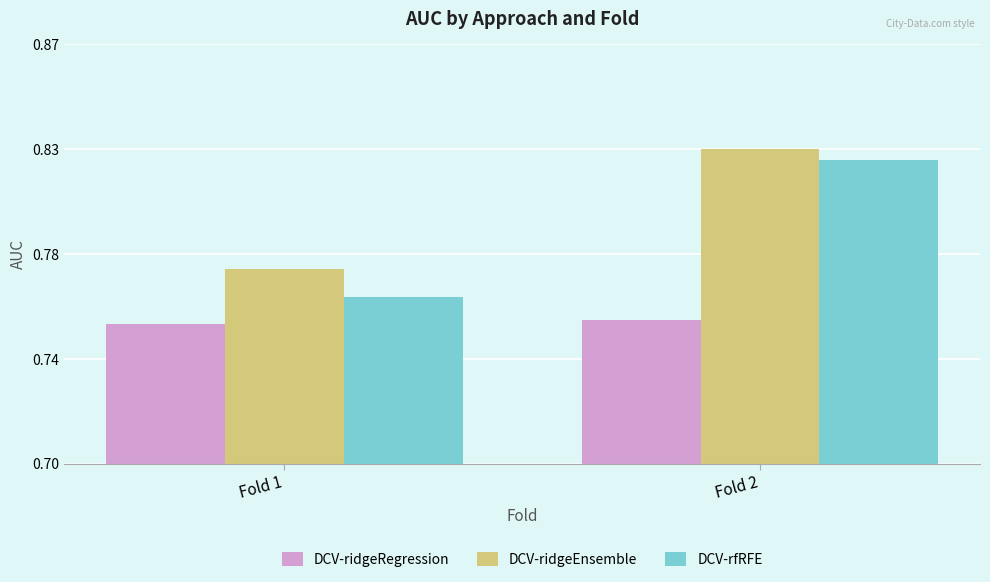

What is the difference between the highest and lowest values at Fold 2?

0.1